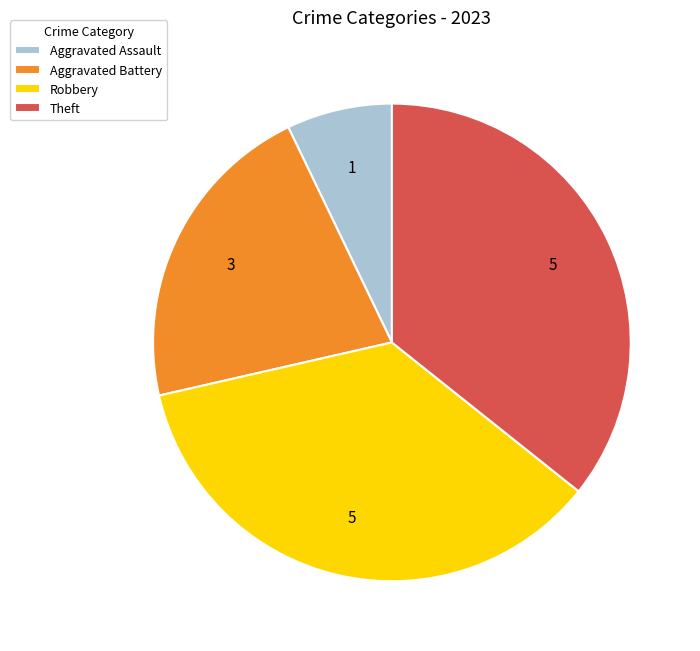

True or false: Aggravated Battery accounts for 21% of the total.

True